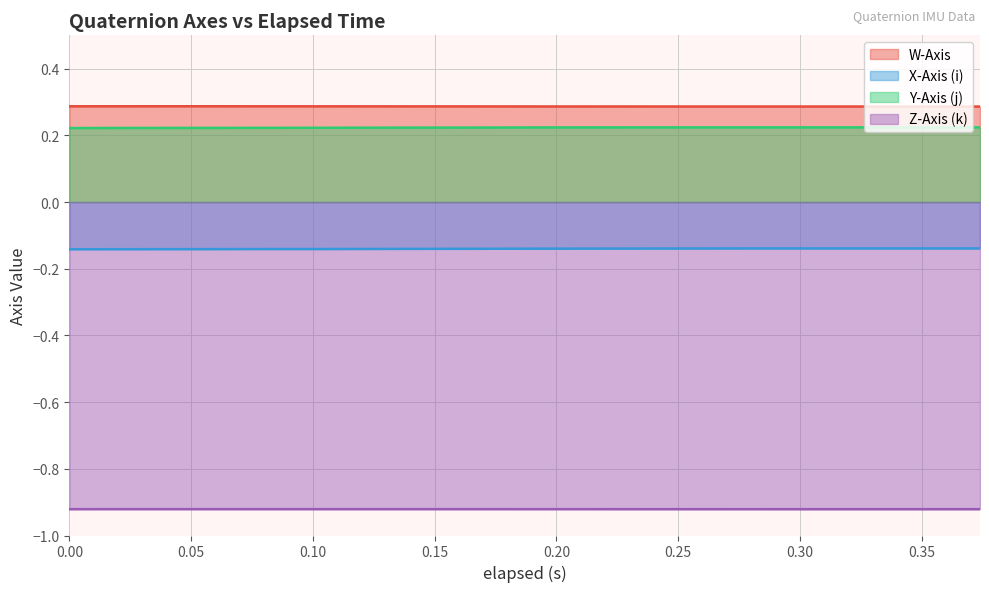

How many lines are shown in the chart?

4